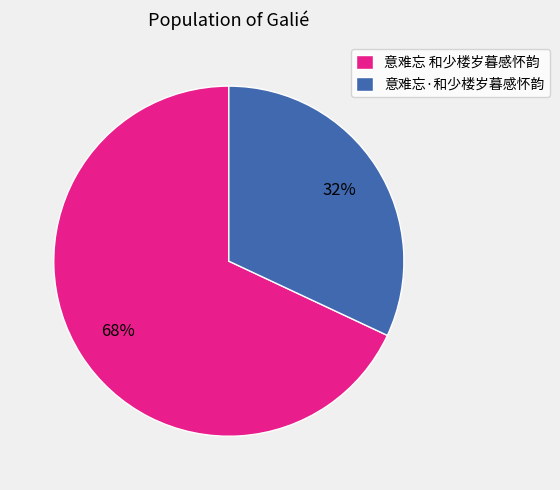

What is the ratio of the value at 意难忘·和少楼岁暮感怀韵 to the value at 意难忘 和少楼岁暮感怀韵?

0.5